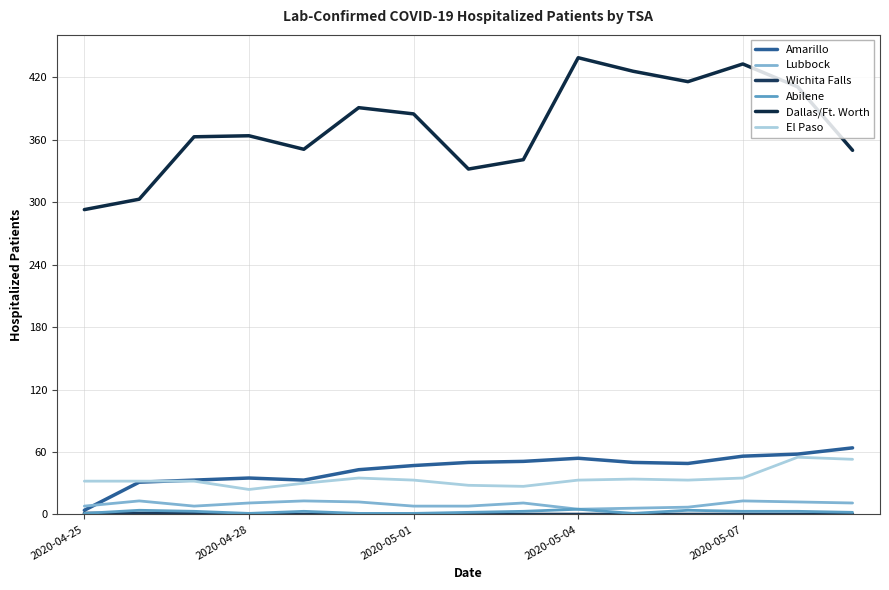

Is this an area chart (filled region under the line)?

No